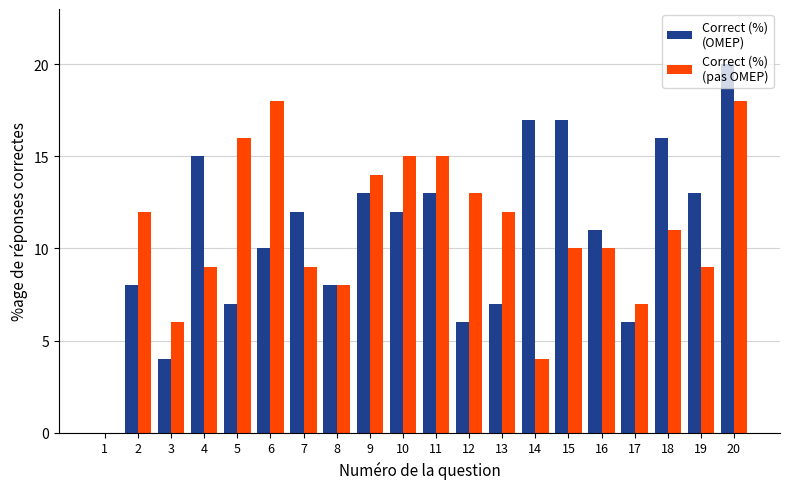

At which category is the sum across all series the highest?

20